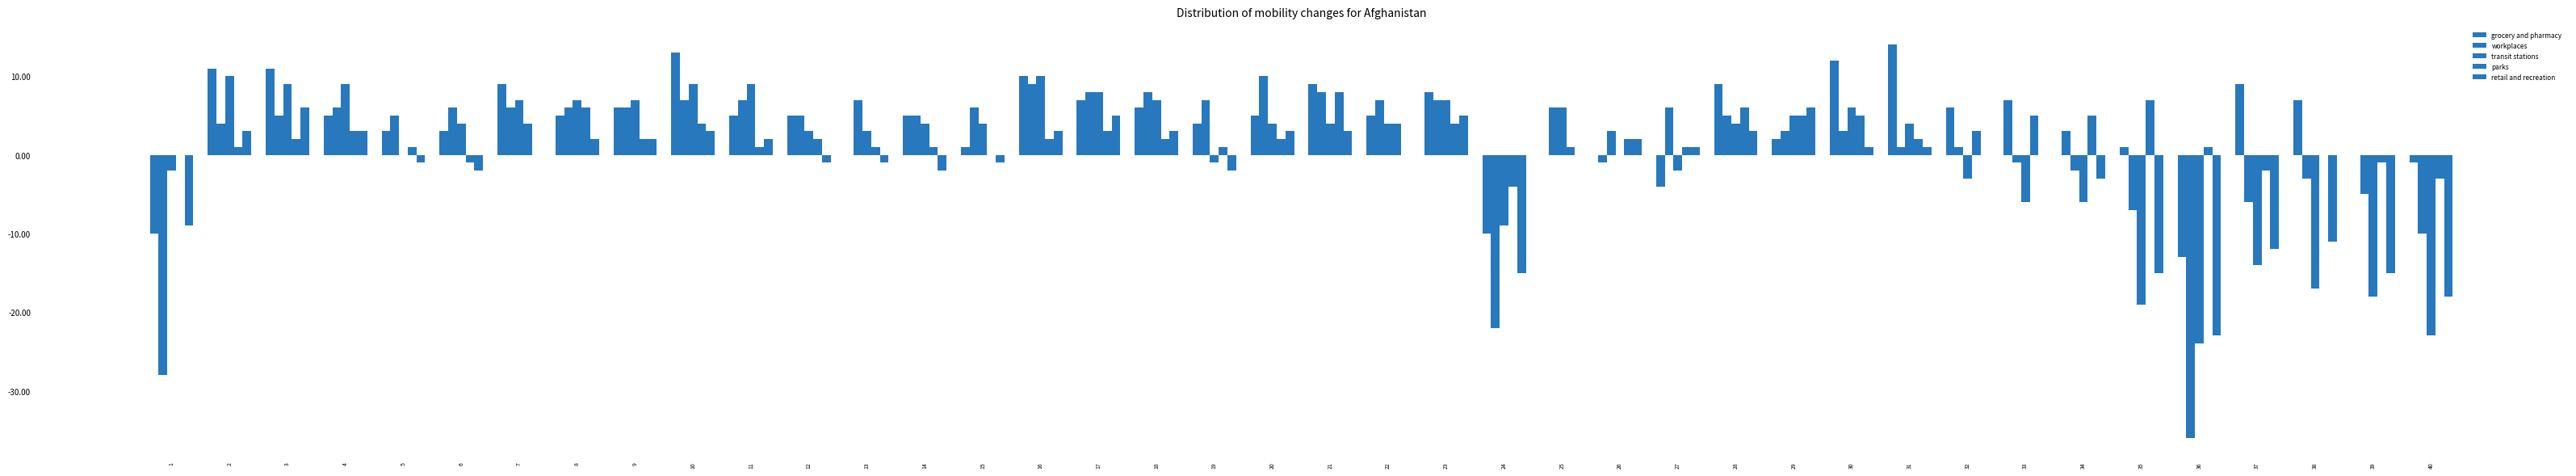

How many groups of bars are there?

40